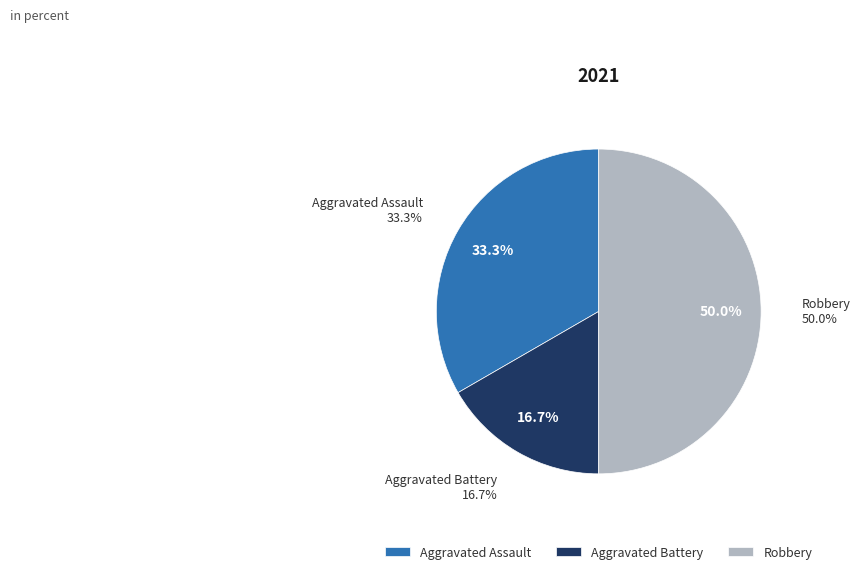

To the nearest percent, what percentage of the pie is Aggravated Assault?

33%